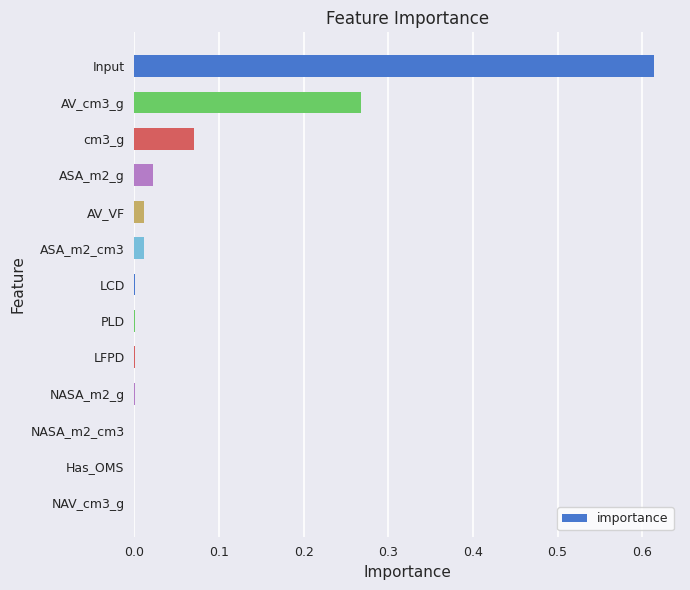

The value at Input is 0.8. True or false?

False